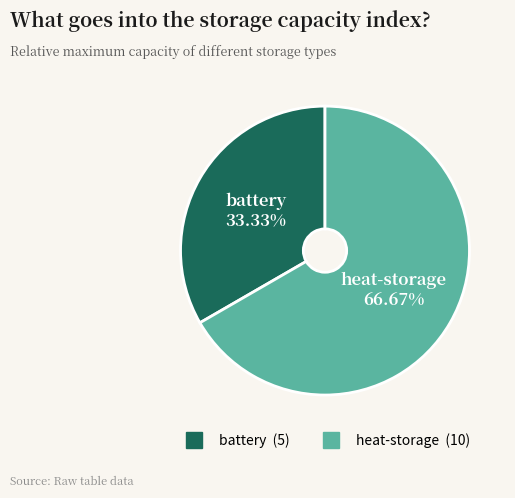

The battery slice represents 33% of the pie. True or false?

True